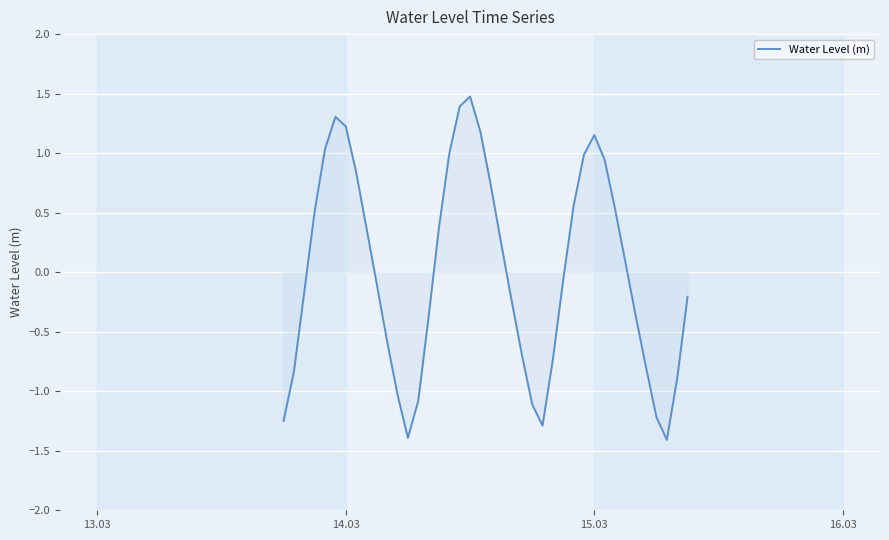

What is the greatest value displayed?

1.5